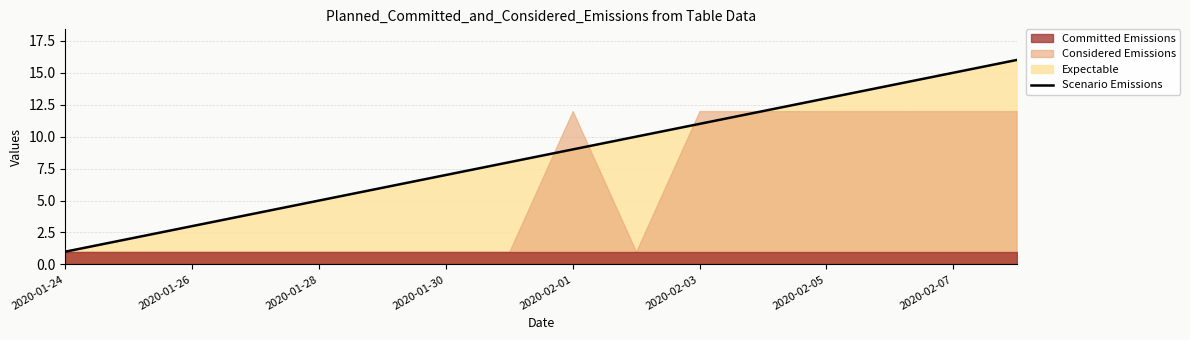

Which category has the lowest value across all series?

2020-01-24